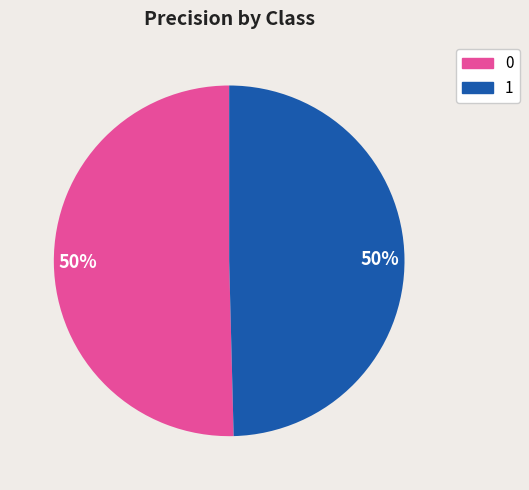

How many segments does this pie chart have?

2